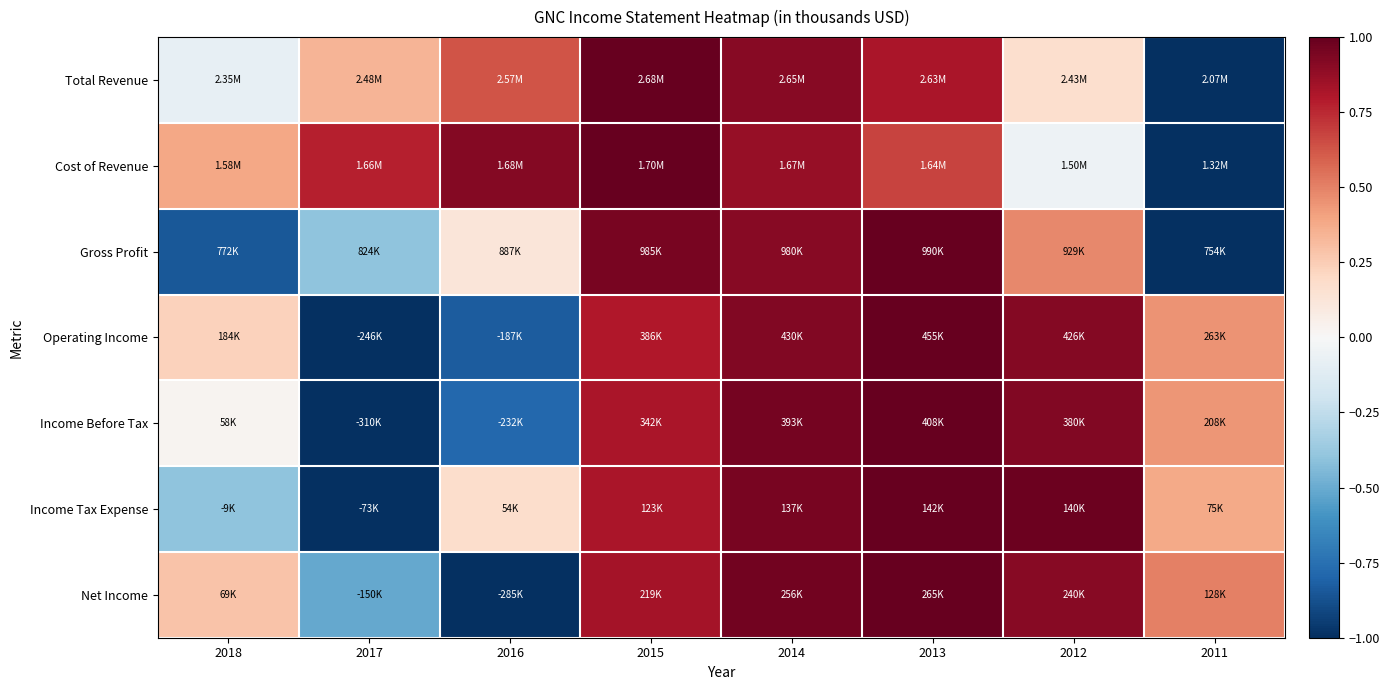

What is the minimum value shown in the chart?

-1.0